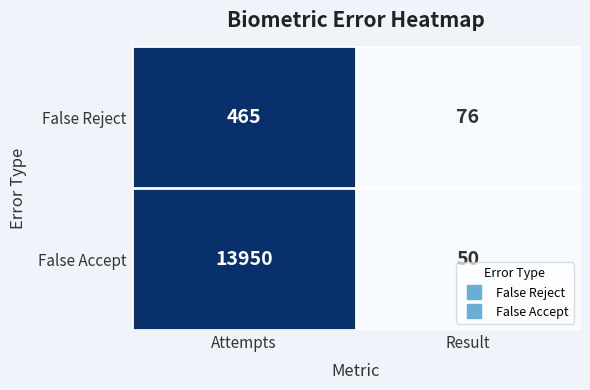

Rank the series at Attempts from lowest to highest value.

False Reject, False Accept